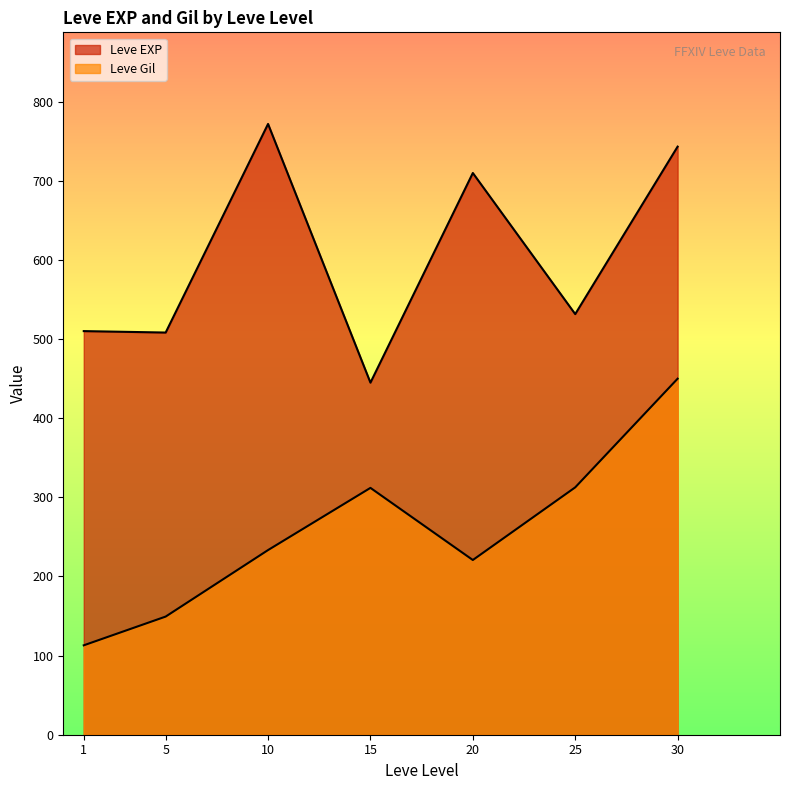

How many lines are shown in the chart?

2